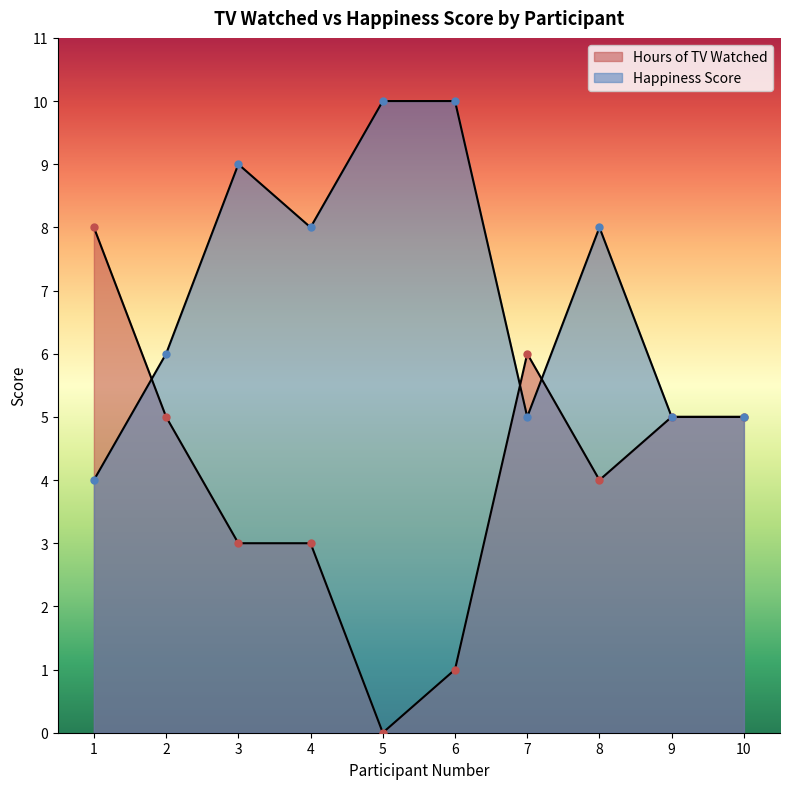

Reading right to left, extract all data points from this chart.

Hours of TV Watched: 10=5	9=5	8=4	7=6	6=1	5=0	4=3	3=3	2=5	1=8
Happiness Score: 10=5	9=5	8=8	7=5	6=10	5=10	4=8	3=9	2=6	1=4